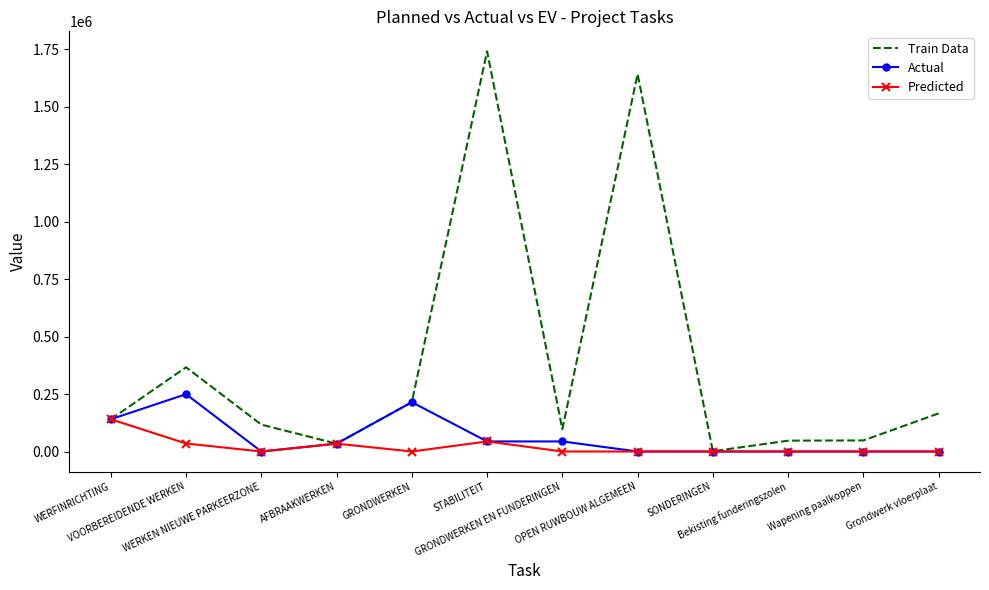

What is the maximum value for Predicted?

140380.5